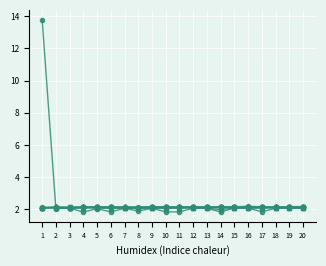

What is the spread (max minus min) of values at 11?

0.3